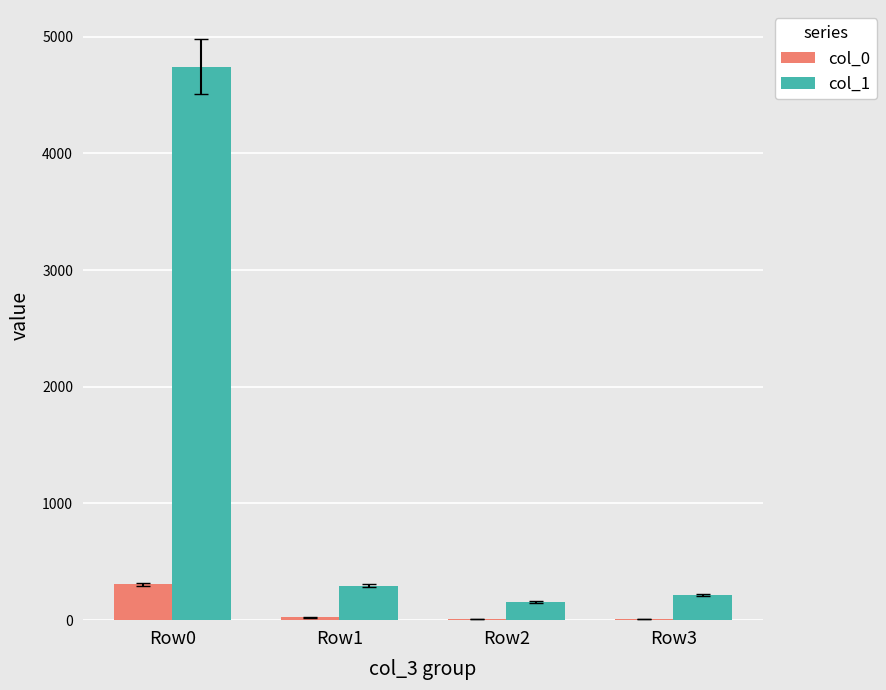

Which series has the largest total across all categories?

col_1